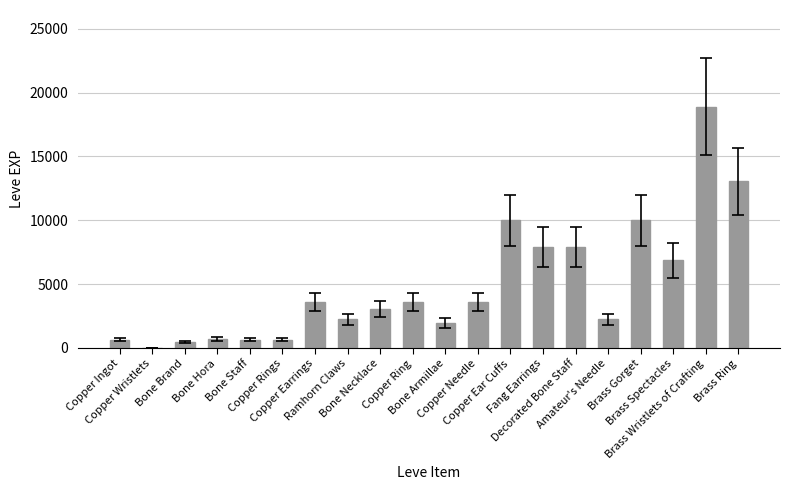

What is the sum of all values?

97911